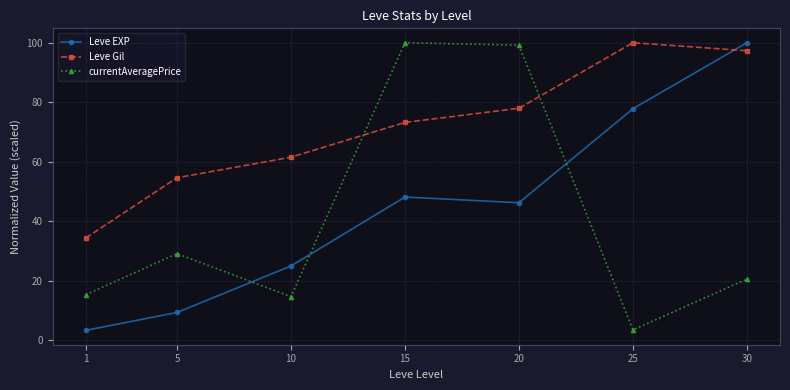

What is the difference between the maximum and minimum values in the Leve Gil series?

65.6